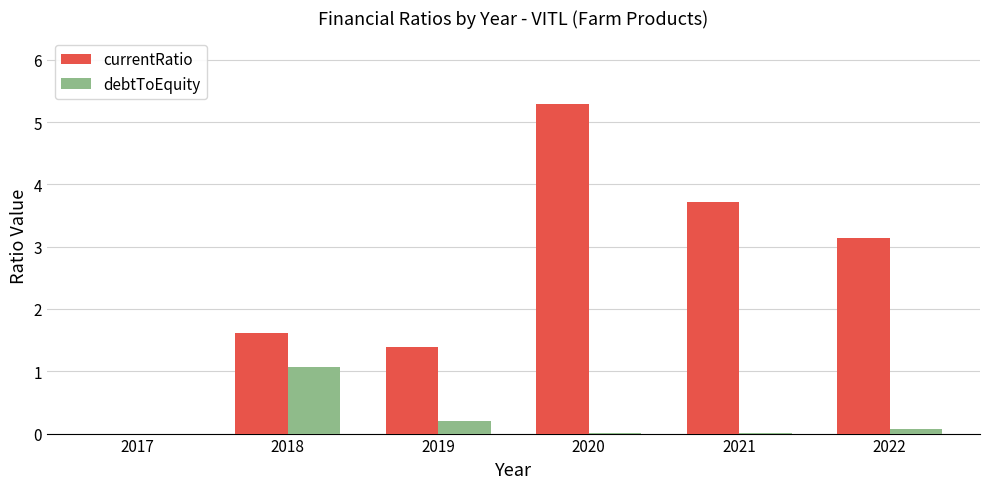

At which label does currentRatio first exceed 3?

2020